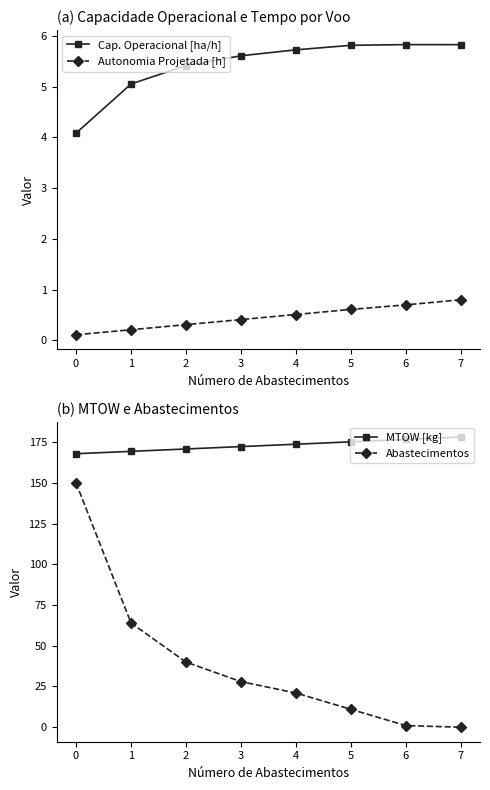

Which category has the highest value across all series?

7